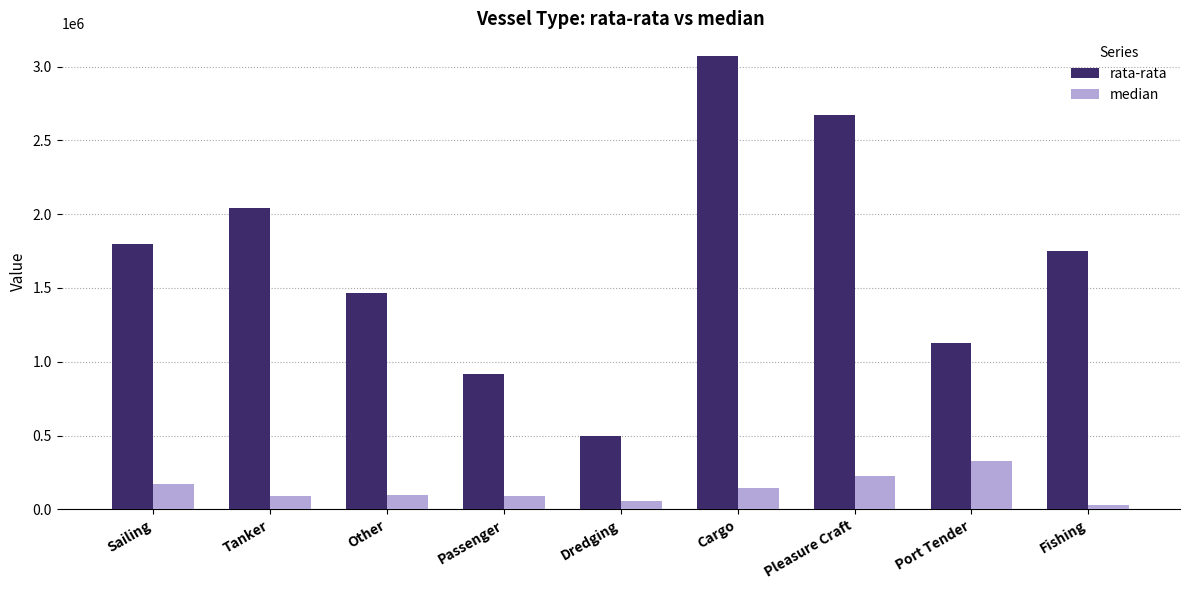

Which label corresponds to the largest value in the chart?

Cargo